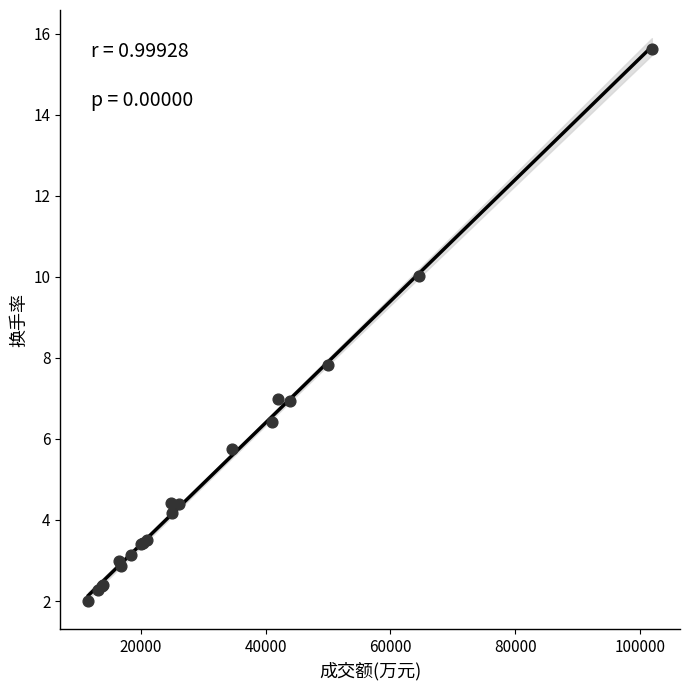

What Y value in the scatter plot is closest to 8?

7.8